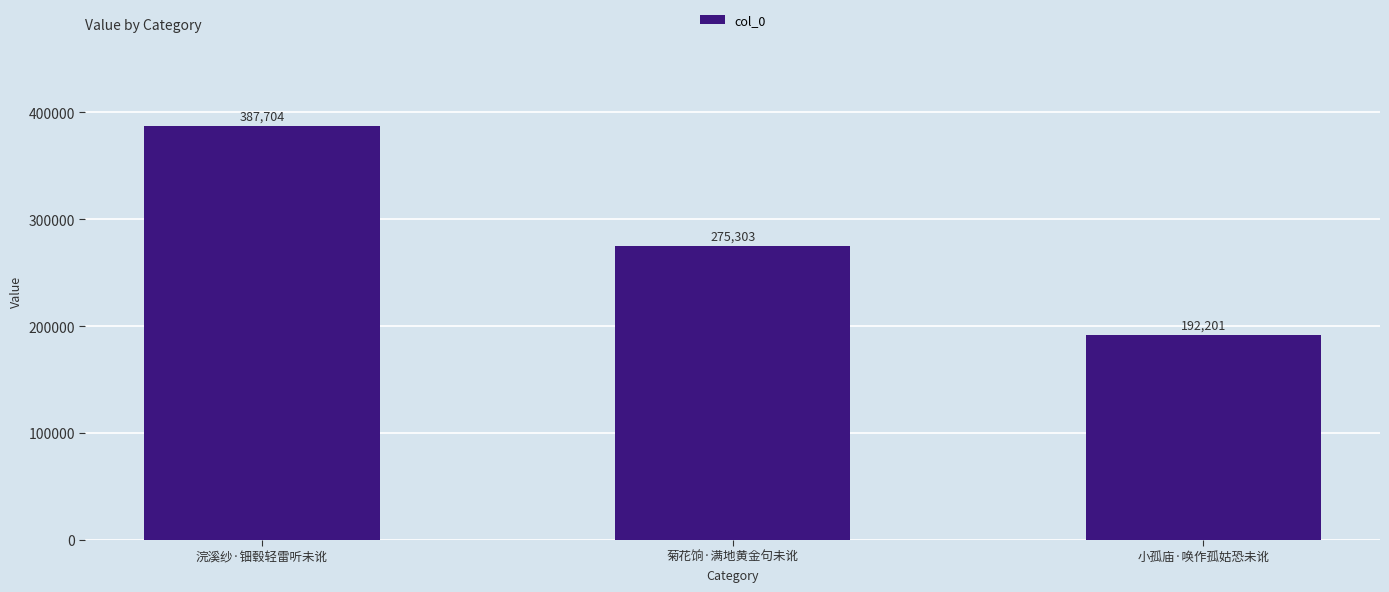

What is the label of the 2nd bar from the right?

菊花饷·满地黄金句未讹